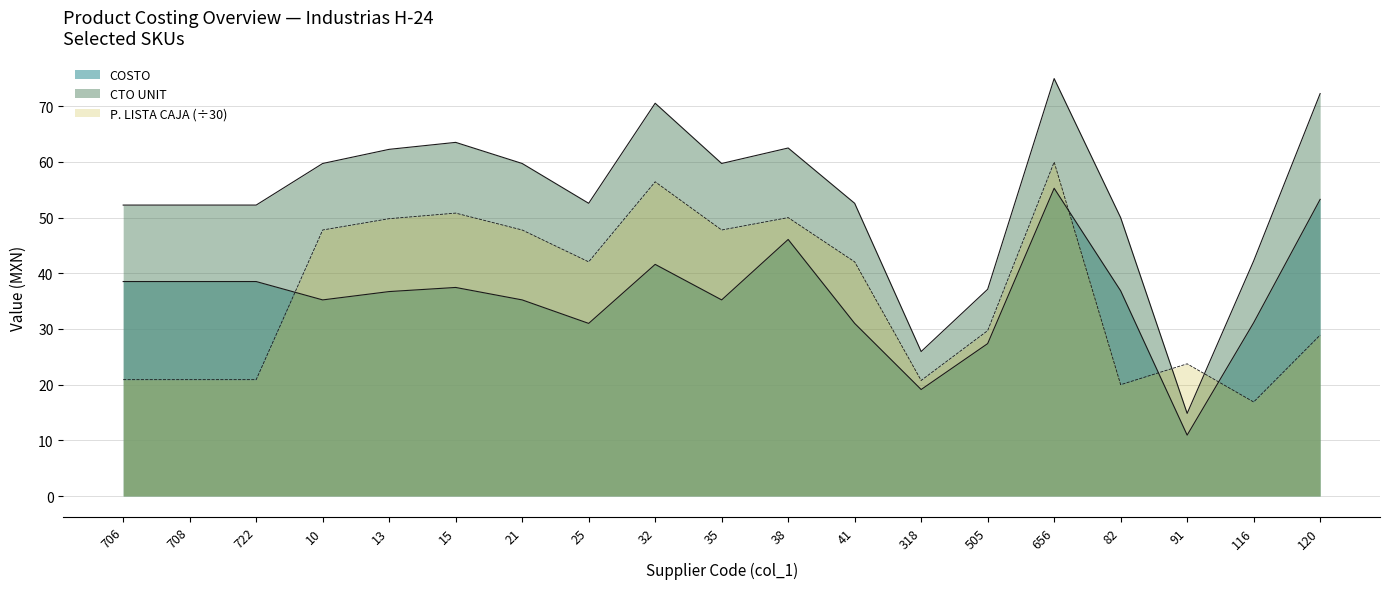

How many values in the CTO UNIT series exceed 52?

14